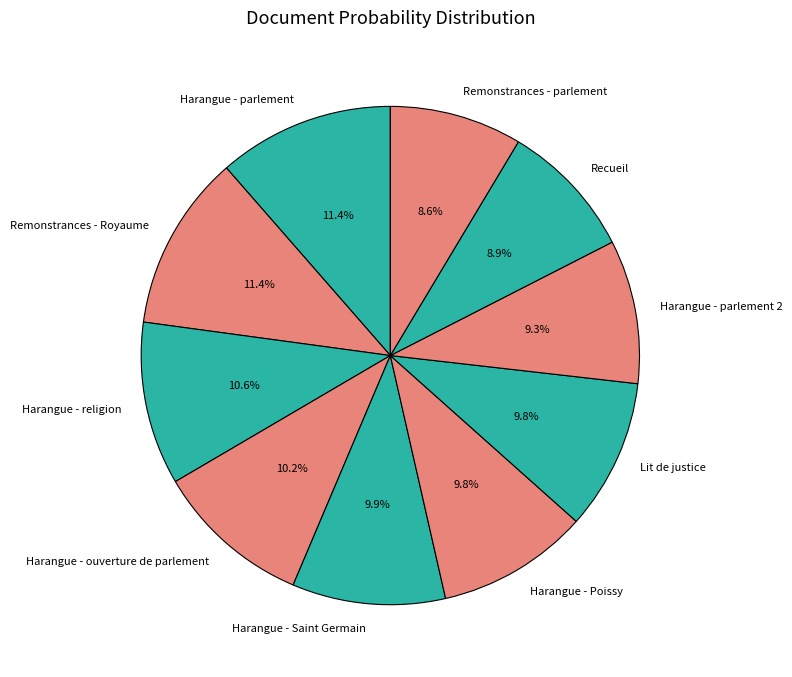

How many slices are in this pie chart?

10